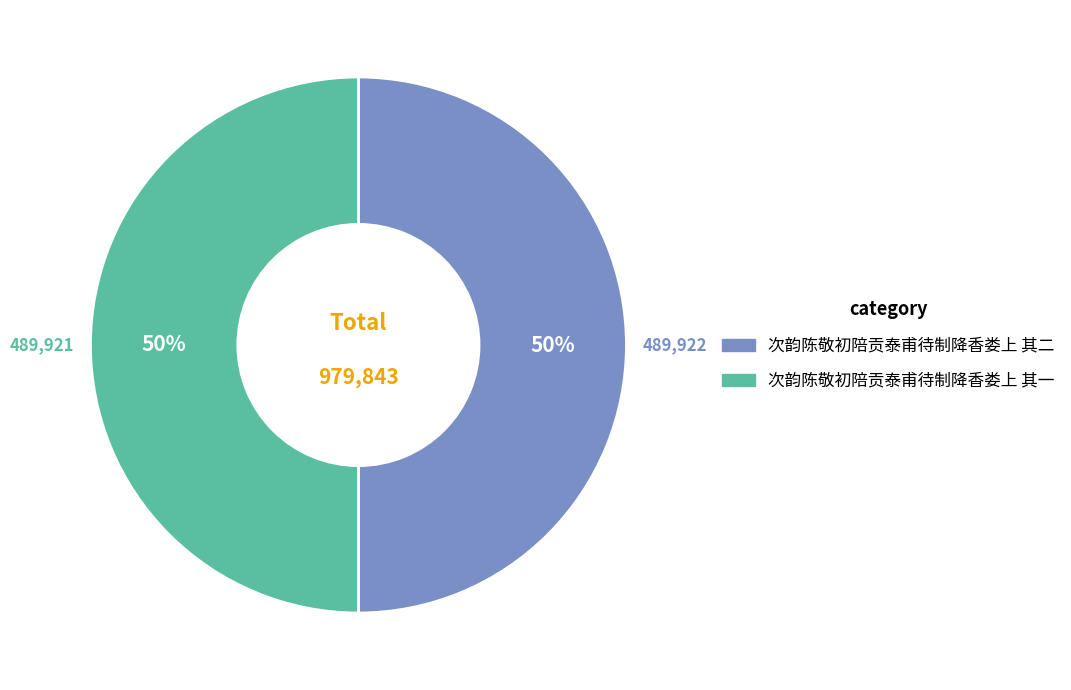

To the nearest percent, what percentage of the pie is 次韵陈敬初陪贡泰甫待制降香娄上 其二?

50%